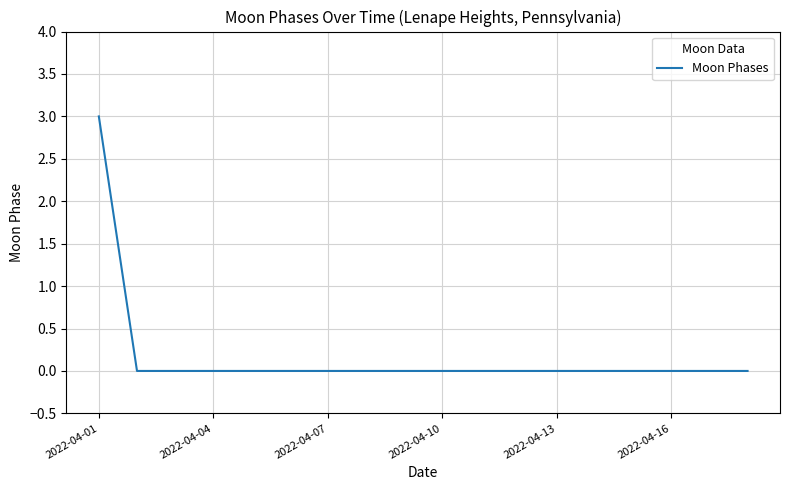

What is the maximum value shown in the chart?

3